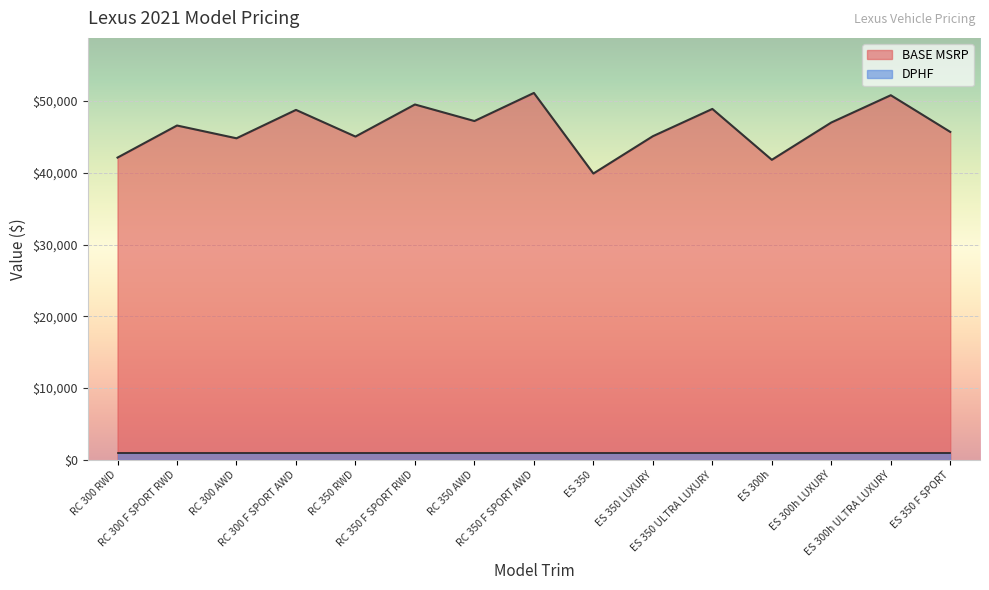

How many interior local valleys (lower than both neighbors) does the data have?

5